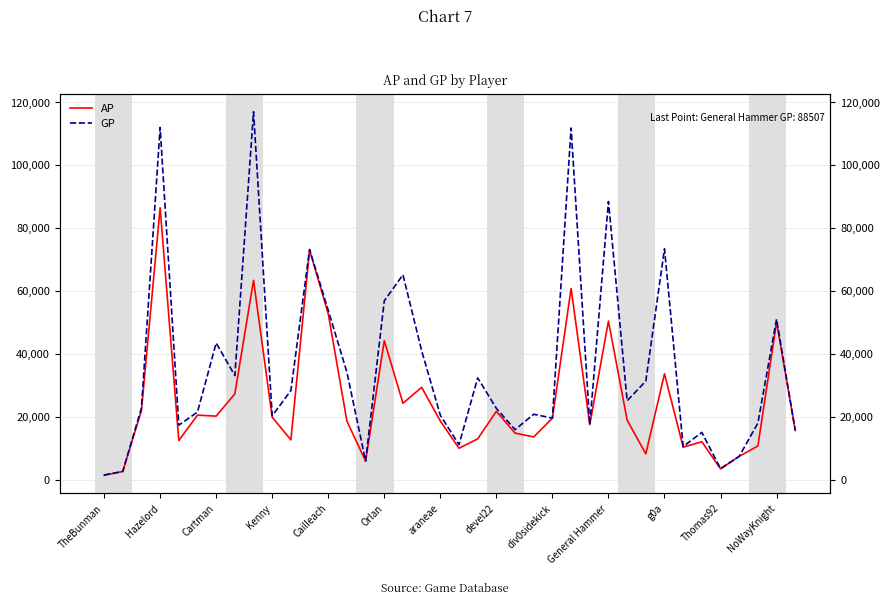

Reading right to left, transcribe all the data shown in this chart.

AP: 15616	50134	10676	7371	3387	12025	10303	33644	8160	18899	50443	17475	60801	19545	13549	14765	21688	12949	9940	18614	29344	24263	44209	5872	18561	52739	73036	12610	19821	63389	27268	20177	20488	12419	86497	21961	2564	1338
GP: 15616	51051	17974	7371	3468	14996	10493	73426	31311	25070	88507	17475	111874	19545	20771	15867	22638	32353	11079	20459	40989	65170	56852	5872	34125	53857	73205	28303	20281	117066	33080	43451	21463	17296	112049	22781	2564	1445